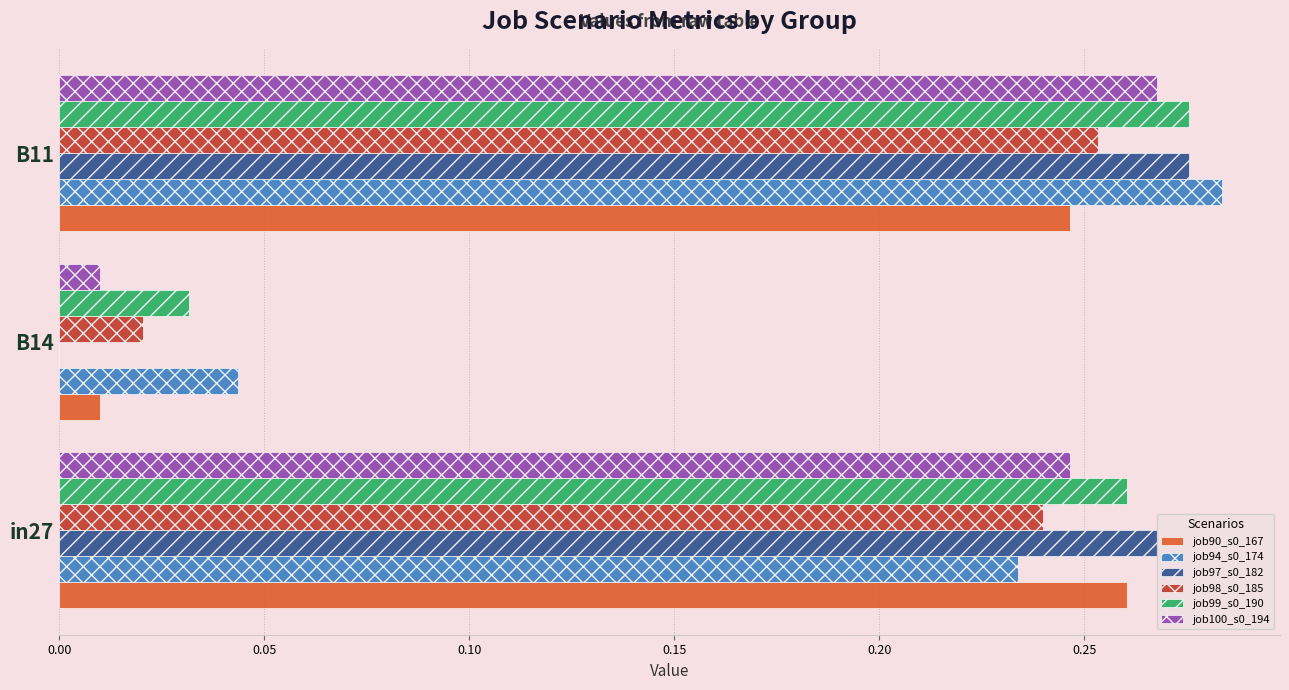

What is the total value across all series at in27?

1.5